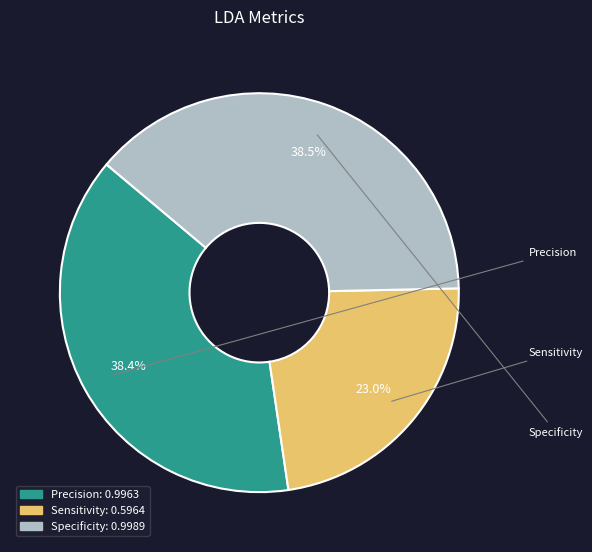

Combined, do Sensitivity and Precision account for over 50%?

Yes